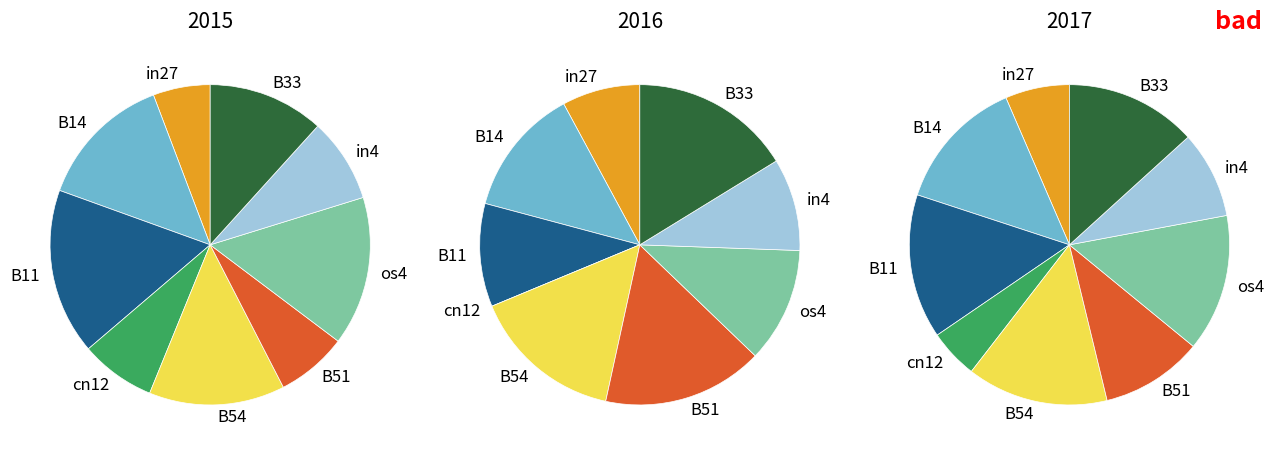

Do B54 and in27 together represent more than half of the pie?

No